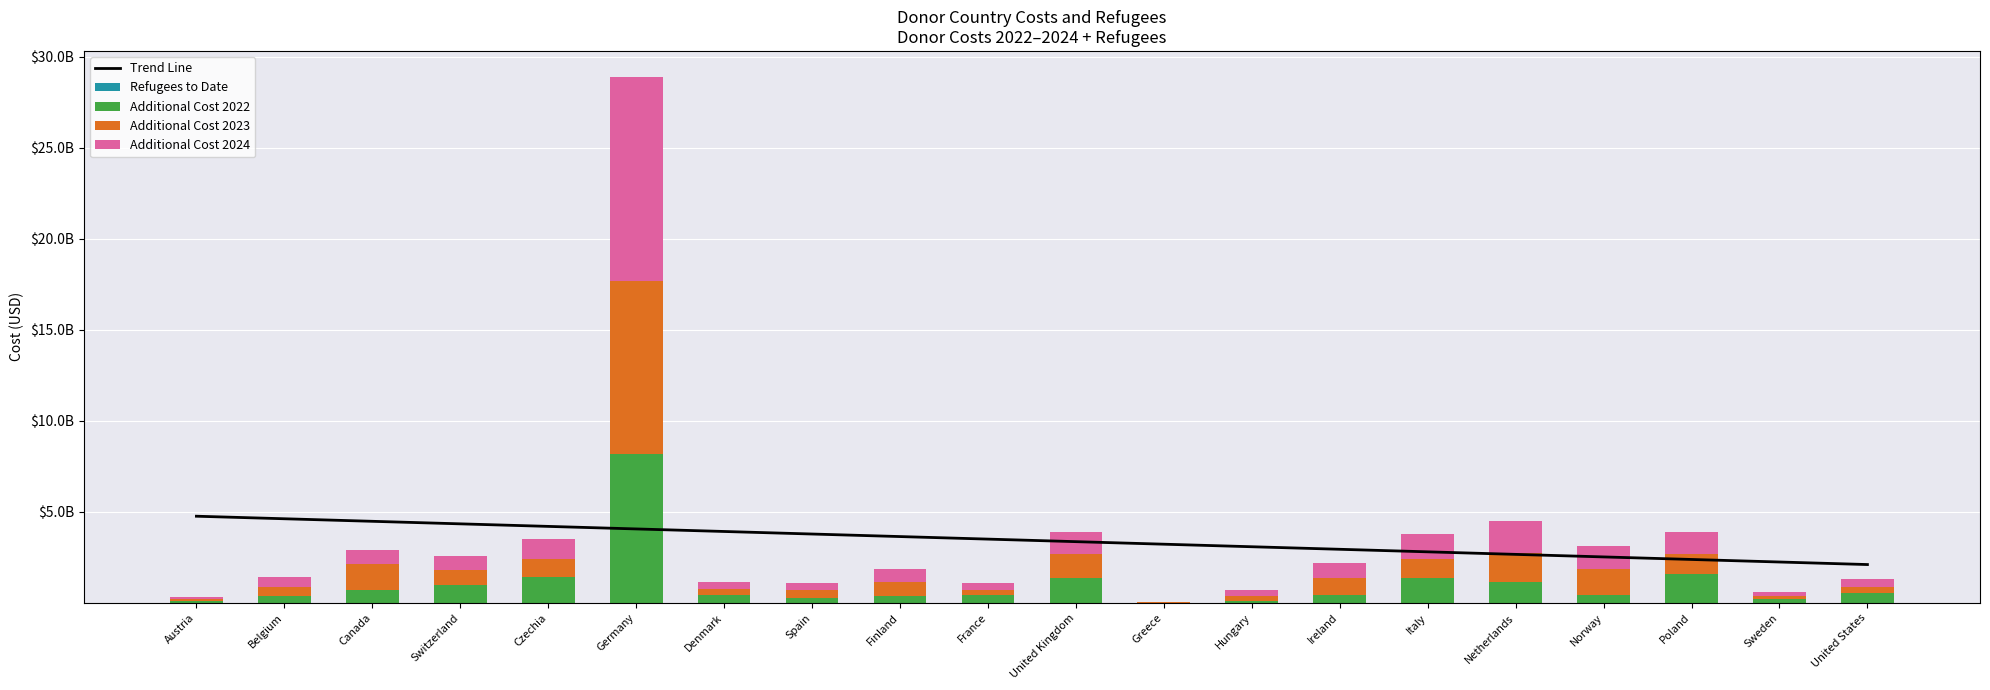

Which label corresponds to the largest value in the chart?

Germany